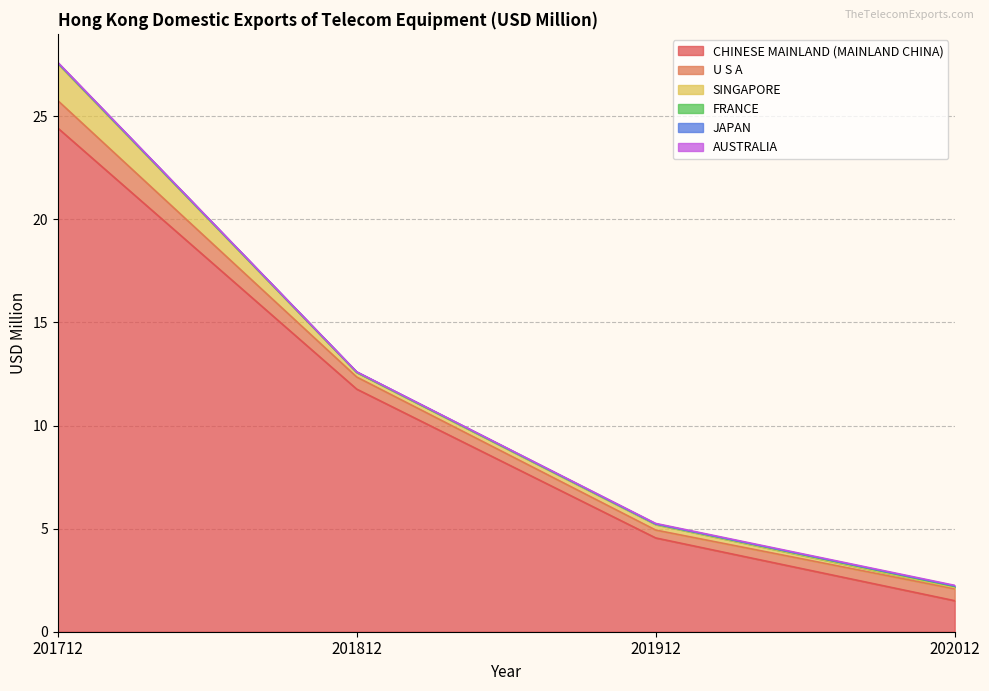

True or false: AUSTRALIA and FRANCE intersect in this chart.

False